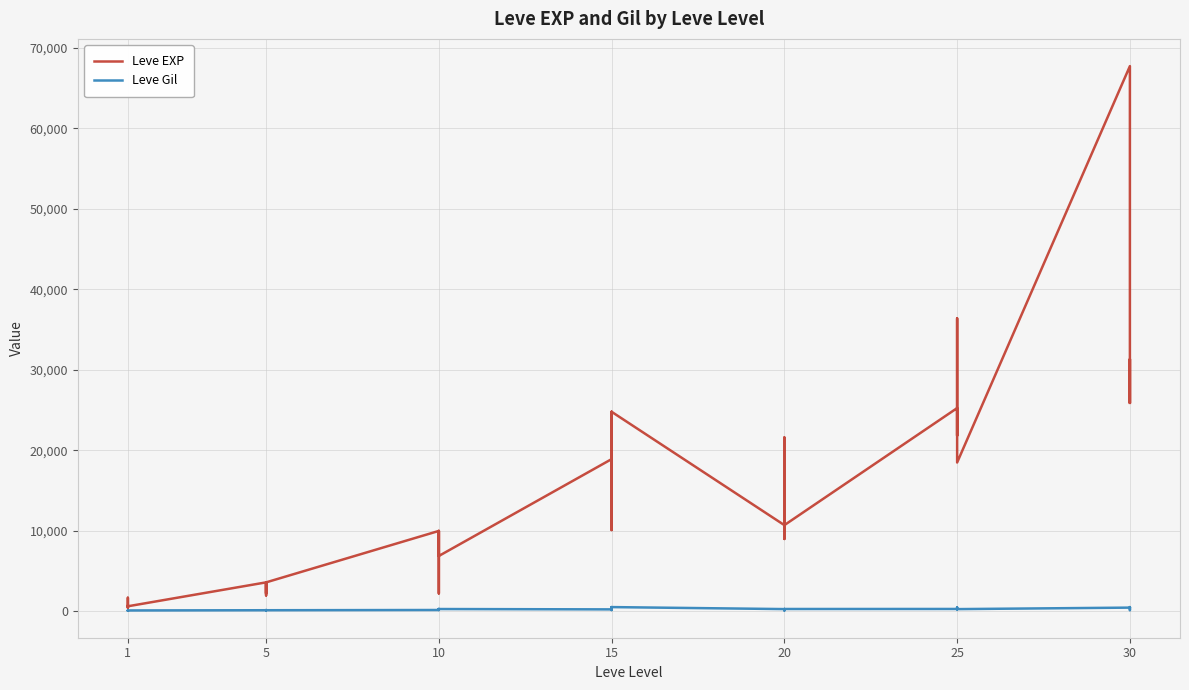

The Leve Gil series shows 166 at 20. True or false?

True